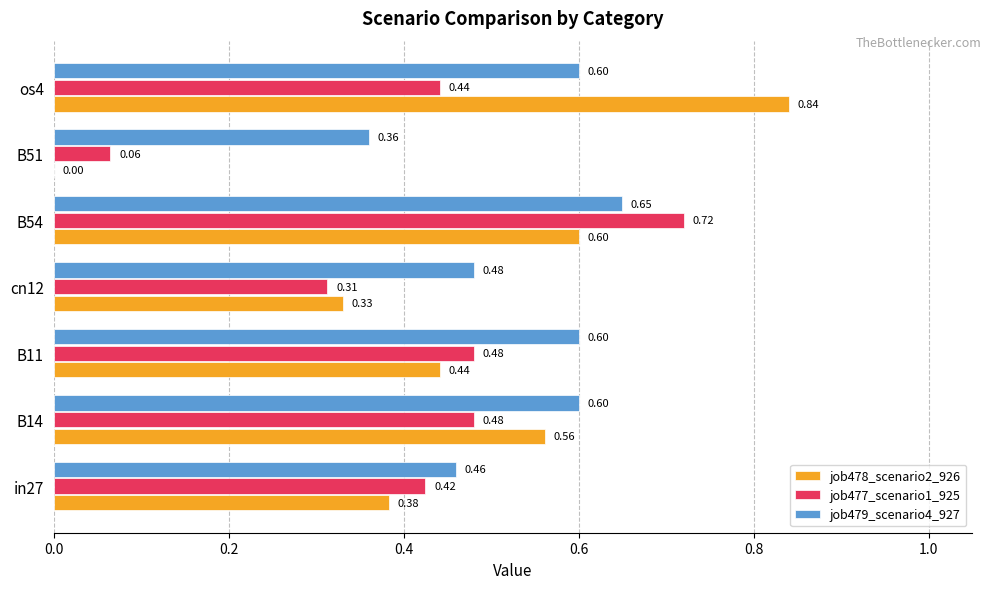

At which category is the sum across all series the highest?

B54